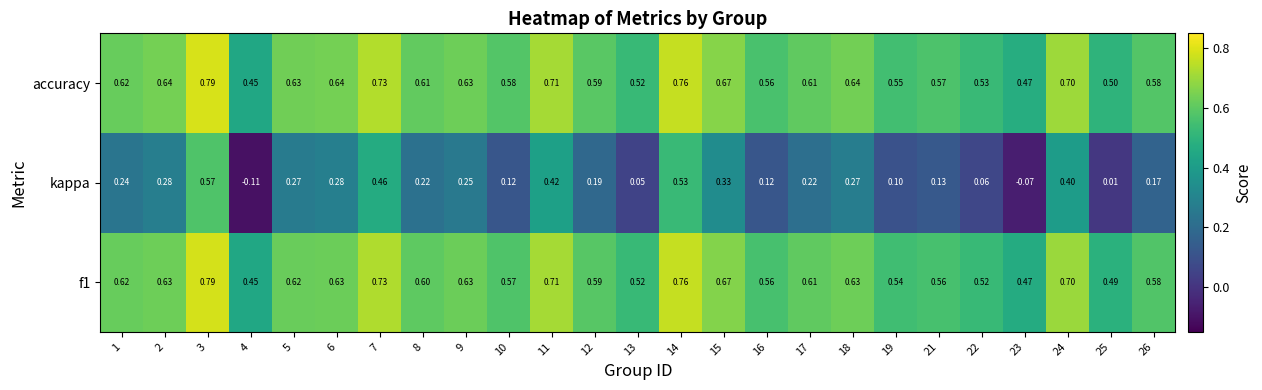

Which series has the widest spread of values?

kappa